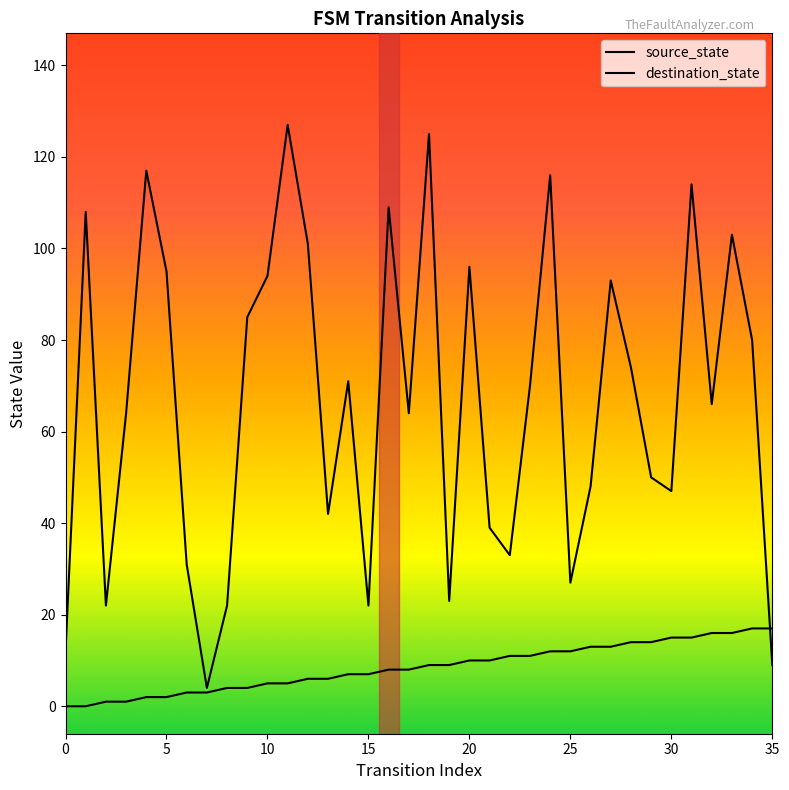

Does the chart display data point markers on the line(s)?

No